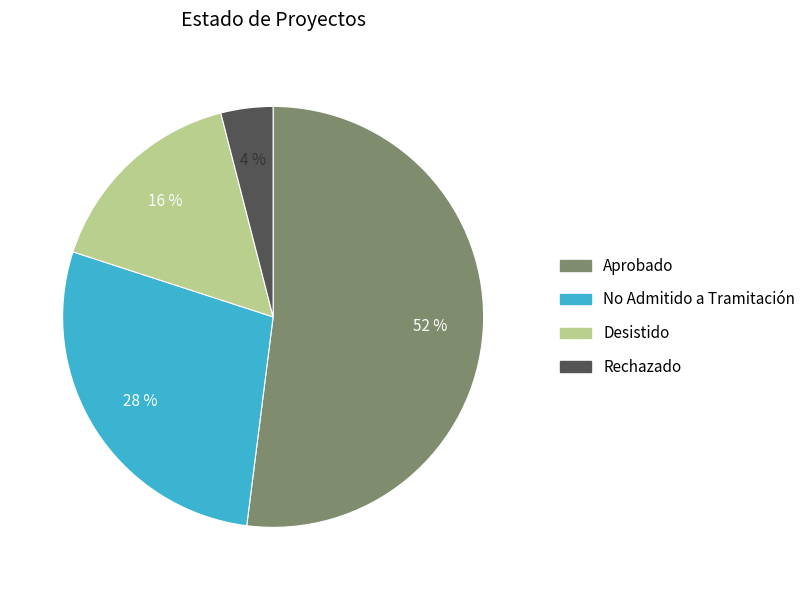

Does Desistido represent more than half of the total?

No